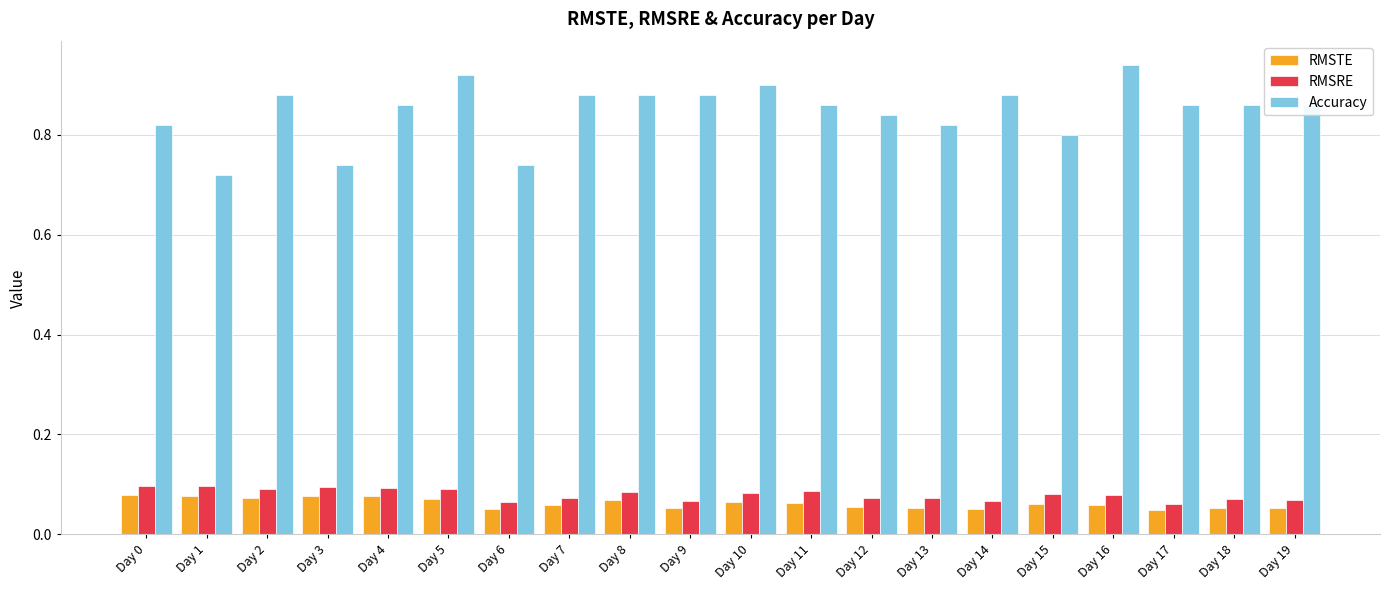

At how many categories does at least one series exceed 0?

20